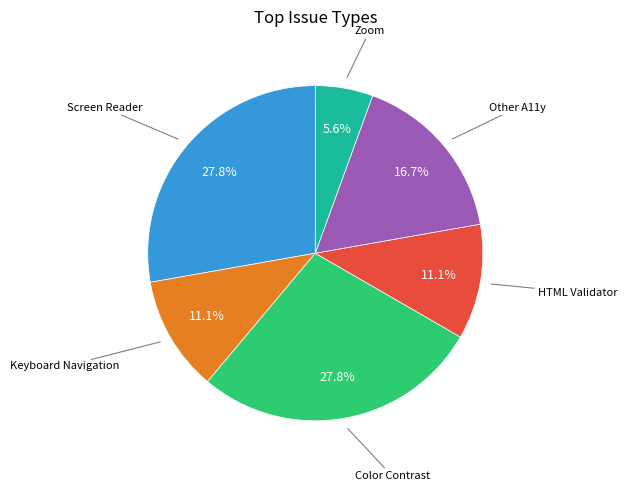

Does any single category account for the majority?

No